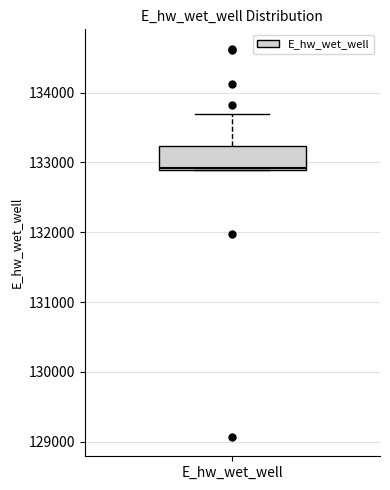

Transcribe this box plot: give where the median line is, the range the box spans, and where the two whiskers end, as read against the y-axis. The values are not printed on the chart, so give them approximately, as read against the axis.

median 132900, box 132900 to 133200, whiskers 132900 to 133700